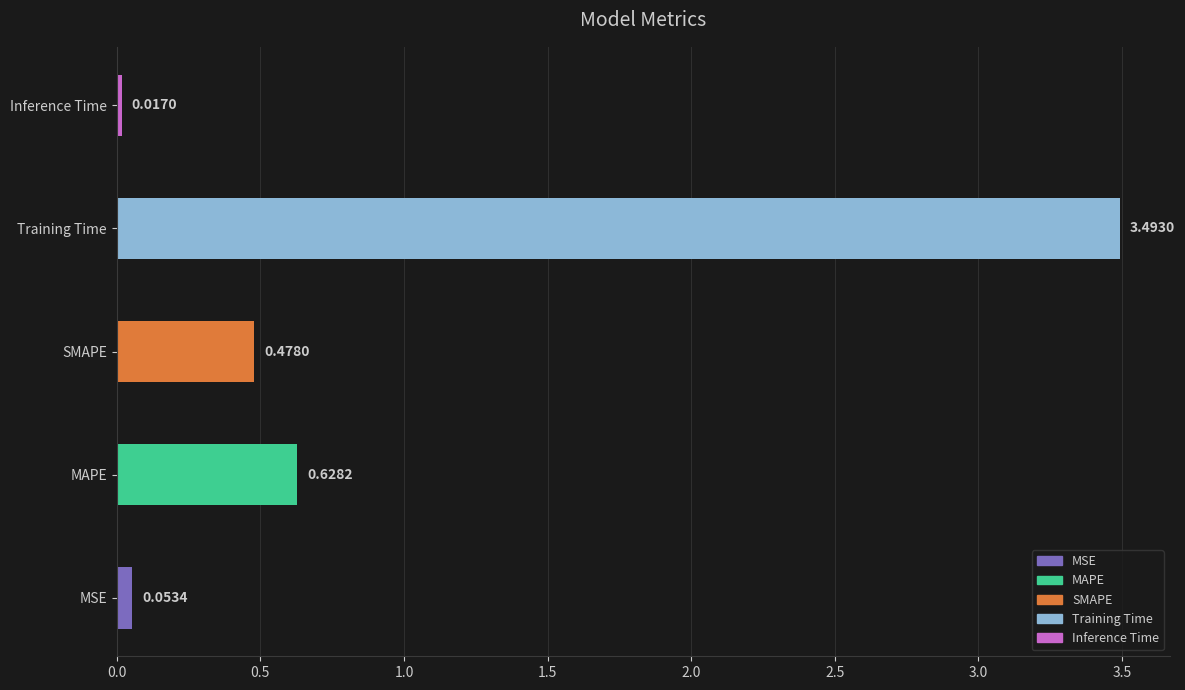

Does the chart contain any negative values?

No